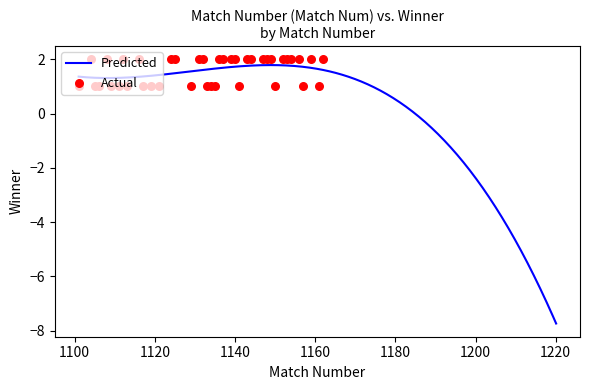

What is the lowest value of the Predicted series?

-7.7